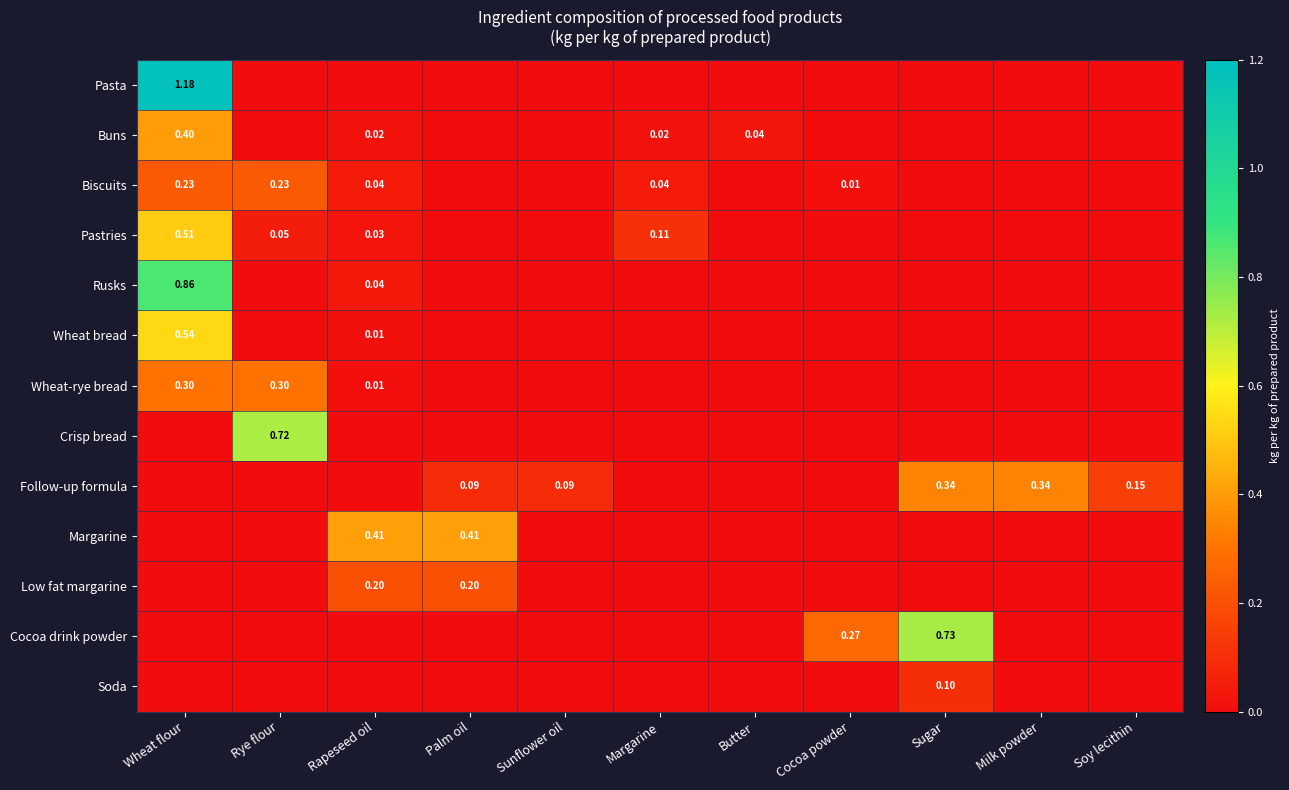

What is the total value across all series at Palm oil?

0.7